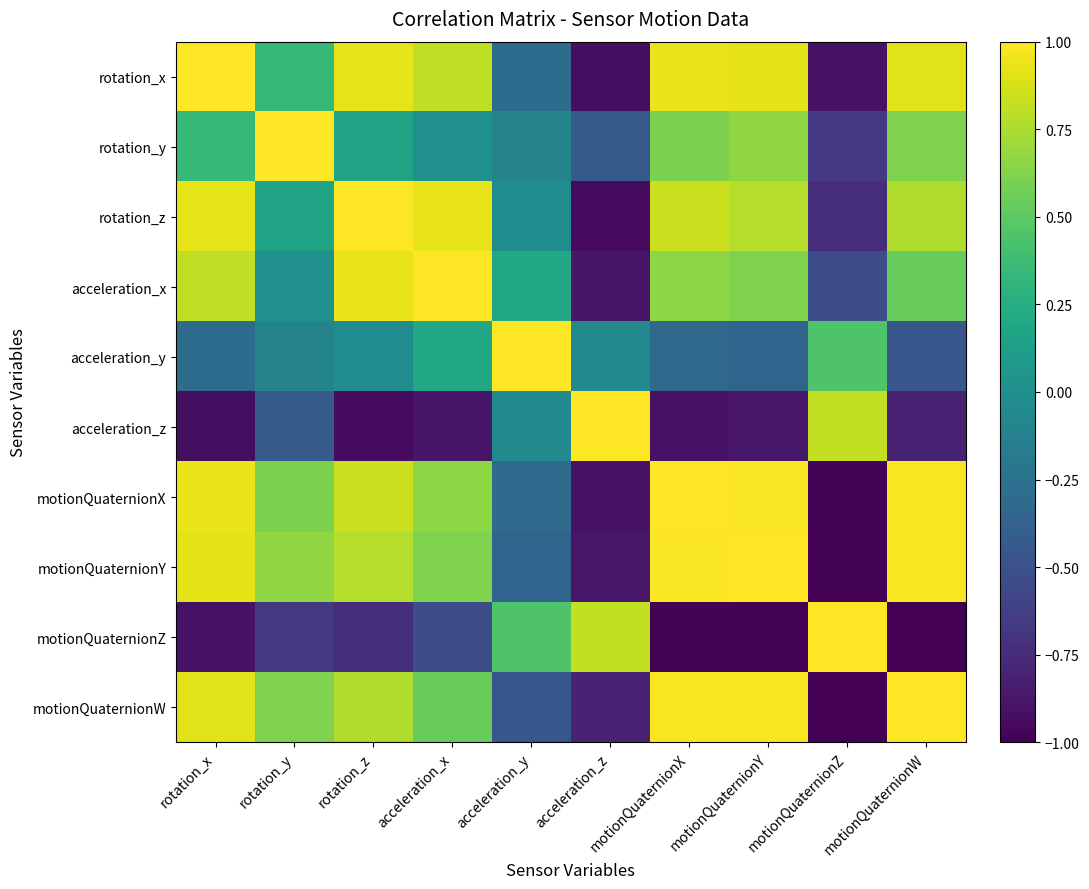

At how many categories does at least one series exceed 0?

10